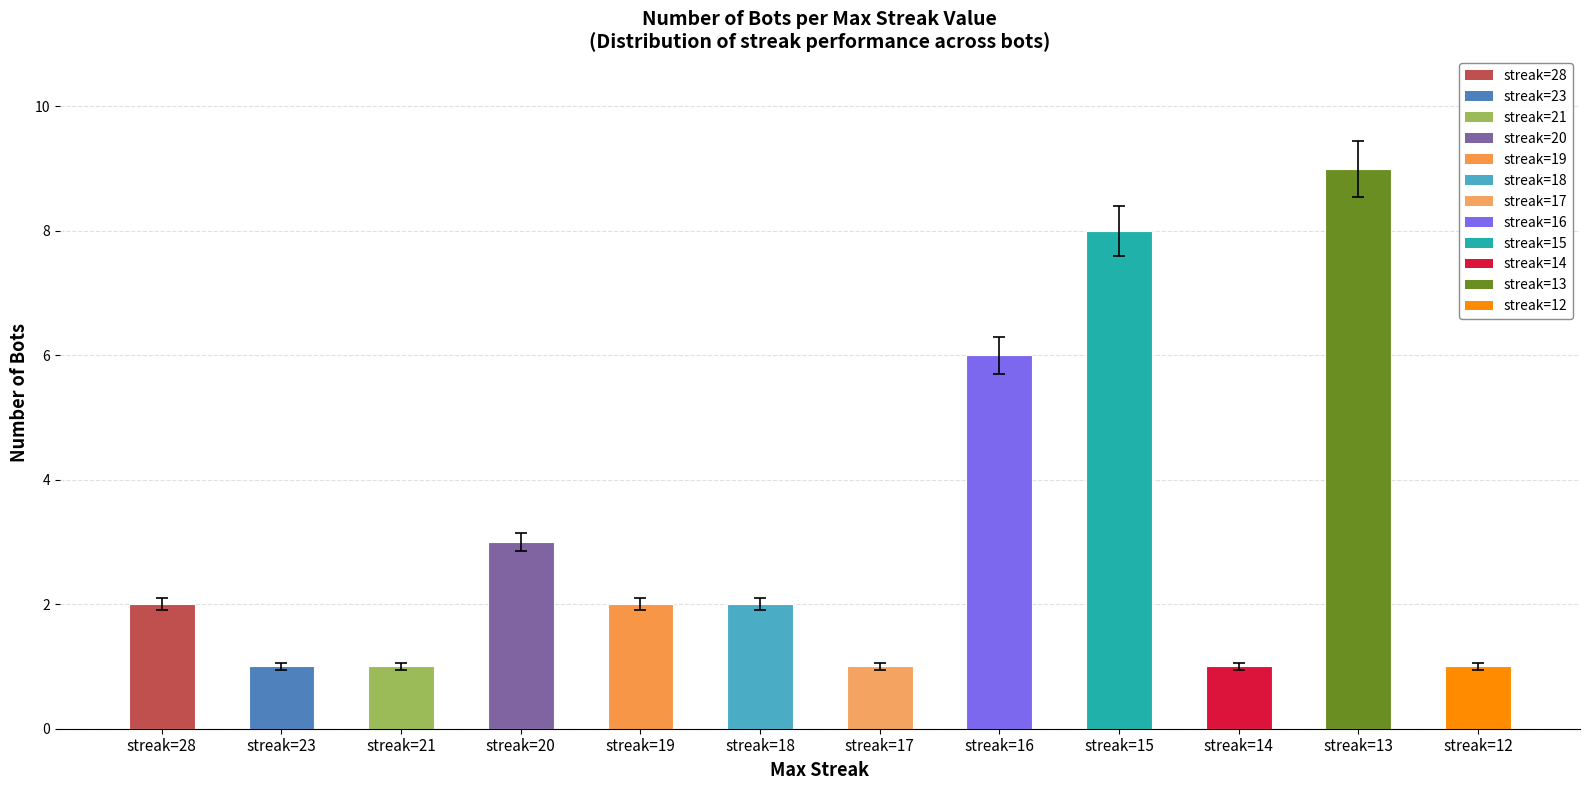

What is the greatest value displayed?

9